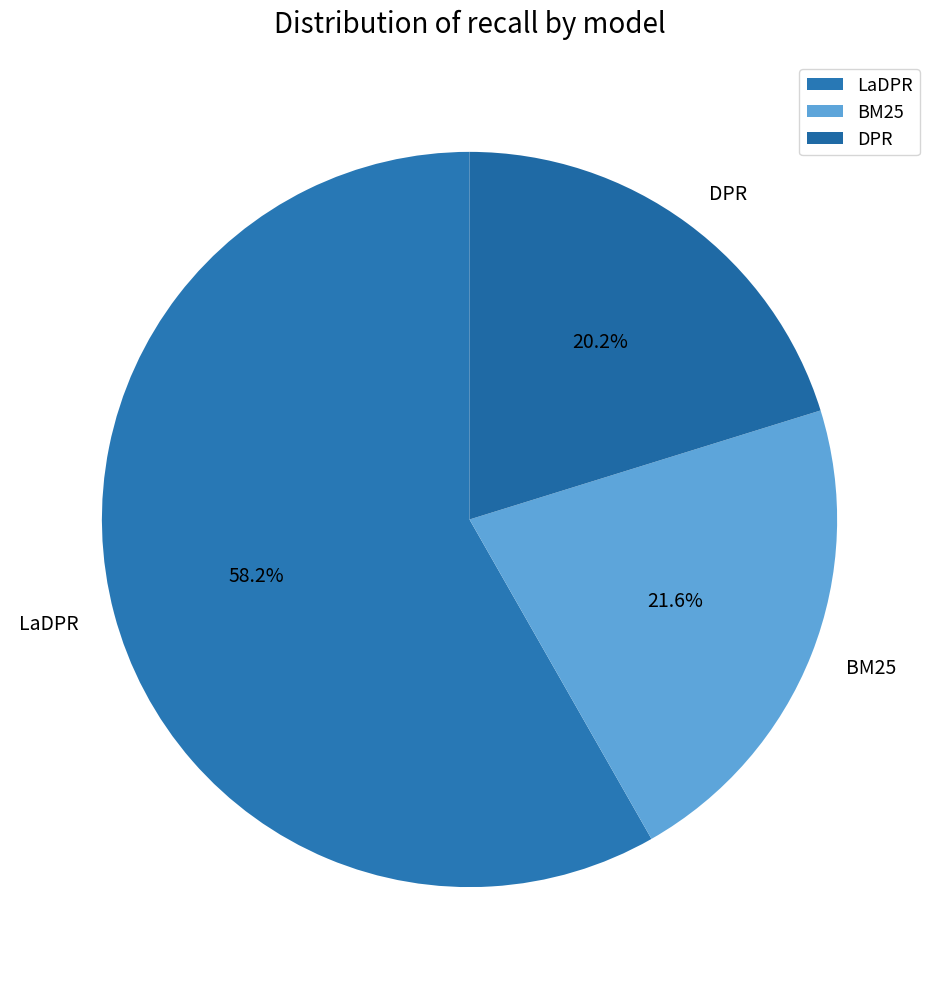

Is LaDPR the majority of the pie?

Yes